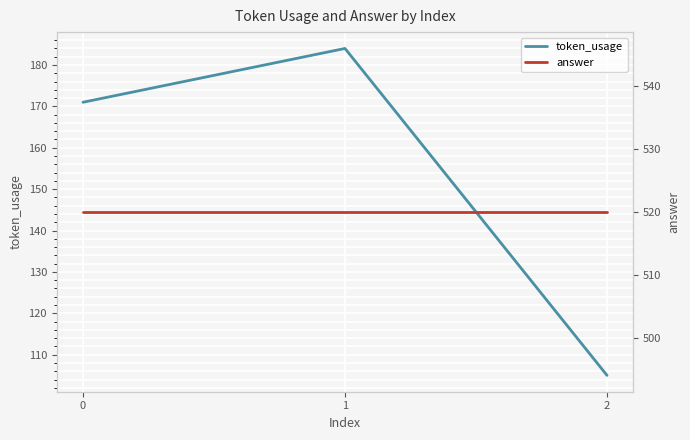

Rank the series by their maximum value, from lowest to highest.

token_usage, answer